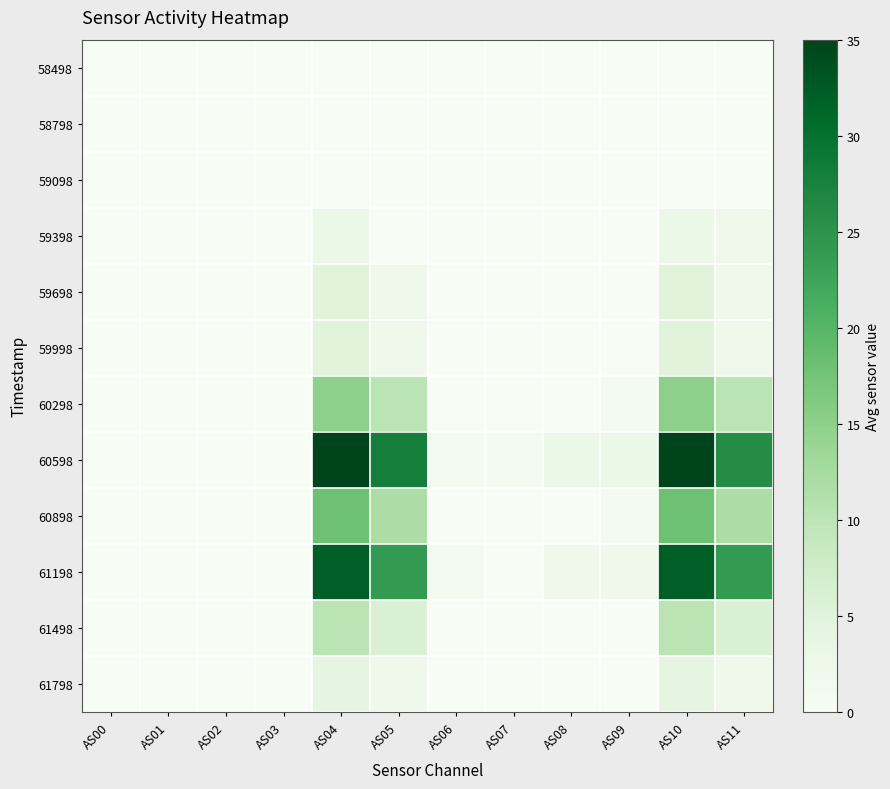

Reading left to right, list all the values displayed in this chart.

58498: AS00=0	AS01=0	AS02=0	AS03=0	AS04=0	AS05=0	AS06=0	AS07=0	AS08=0	AS09=0	AS10=0	AS11=0
58798: AS00=0	AS01=0	AS02=0	AS03=0	AS04=0	AS05=0	AS06=0	AS07=0	AS08=0	AS09=0	AS10=0	AS11=0
59098: AS00=0	AS01=0	AS02=0	AS03=0	AS04=0	AS05=0	AS06=0	AS07=0	AS08=0	AS09=0	AS10=0	AS11=0
59398: AS00=0	AS01=0	AS02=0	AS03=0	AS04=3	AS05=0	AS06=0	AS07=0	AS08=0	AS09=0	AS10=3	AS11=2
59698: AS00=0	AS01=0	AS02=0	AS03=0	AS04=5	AS05=2	AS06=0	AS07=0	AS08=0	AS09=0	AS10=5	AS11=2
59998: AS00=0	AS01=0	AS02=0	AS03=0	AS04=5	AS05=2	AS06=0	AS07=0	AS08=0	AS09=0	AS10=5	AS11=2
60298: AS00=0	AS01=0	AS02=0	AS03=0	AS04=15	AS05=10	AS06=0	AS07=0	AS08=0	AS09=1	AS10=15	AS11=10
60598: AS00=0	AS01=0	AS02=0	AS03=0	AS04=35	AS05=28	AS06=1	AS07=1	AS08=3	AS09=3	AS10=35	AS11=26
60898: AS00=0	AS01=0	AS02=0	AS03=0	AS04=18	AS05=12	AS06=0	AS07=0	AS08=0	AS09=1	AS10=18	AS11=12
61198: AS00=0	AS01=0	AS02=0	AS03=0	AS04=32	AS05=24	AS06=1	AS07=0	AS08=2	AS09=2	AS10=32	AS11=24
61498: AS00=0	AS01=0	AS02=0	AS03=0	AS04=10	AS05=6	AS06=0	AS07=0	AS08=0	AS09=0	AS10=10	AS11=6
61798: AS00=0	AS01=0	AS02=0	AS03=0	AS04=4	AS05=2	AS06=0	AS07=0	AS08=0	AS09=0	AS10=4	AS11=2